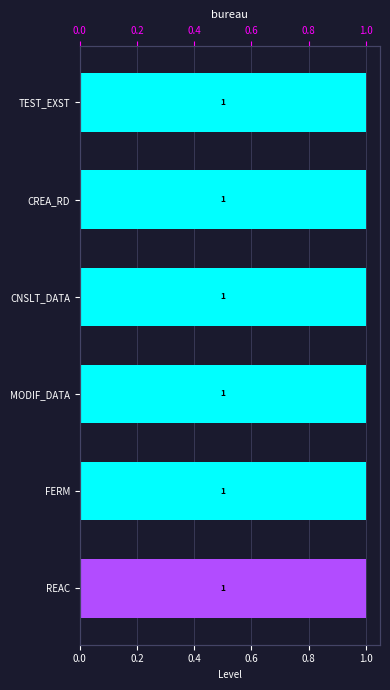

Rank the series by their maximum value, from lowest to highest.

Level, Level_accent